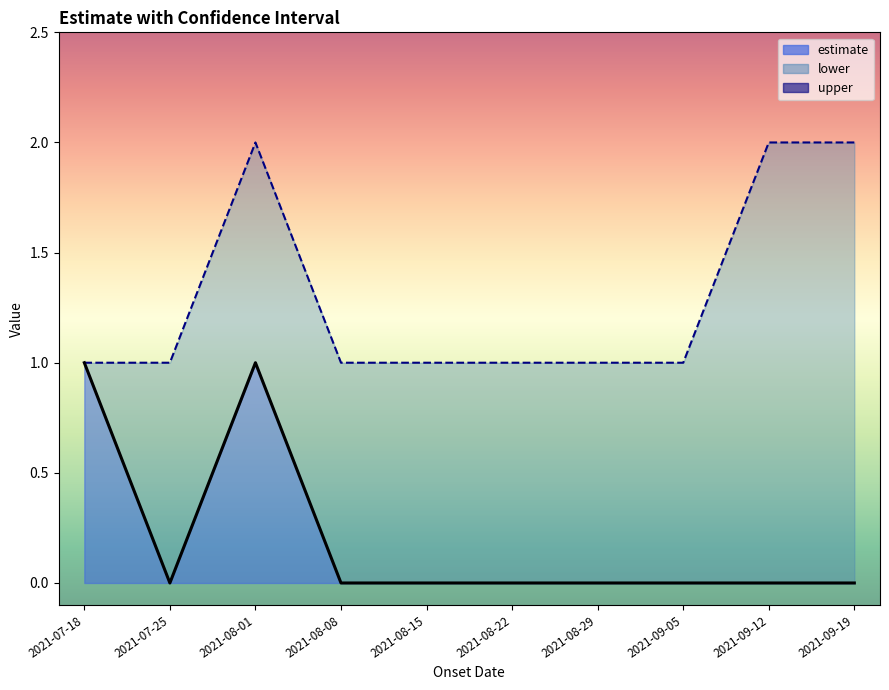

At which category does the chart reach its minimum across all series?

2021-07-25